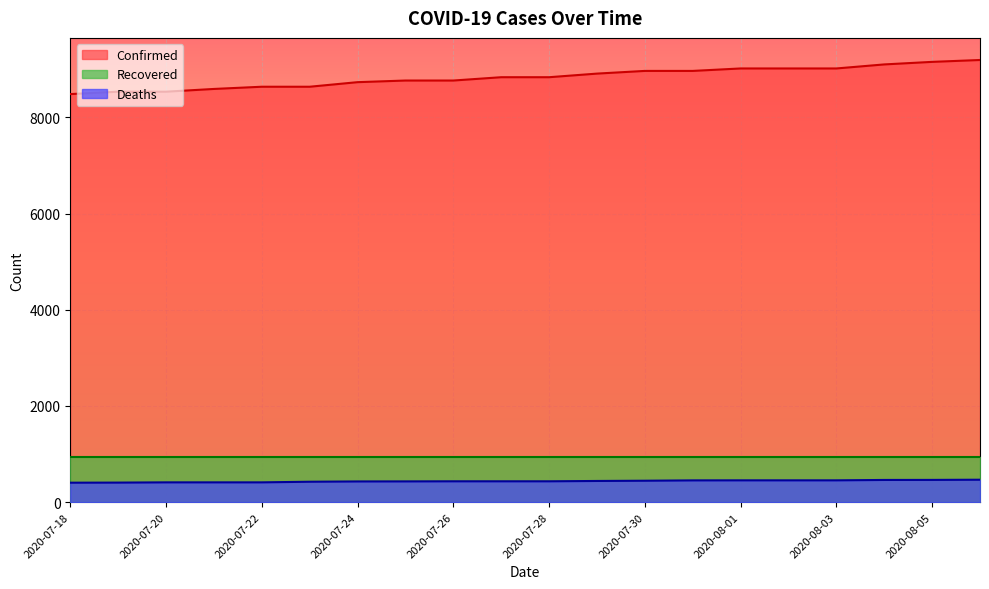

Which has a higher value, 2020-07-31 or 2020-07-21?

2020-07-31